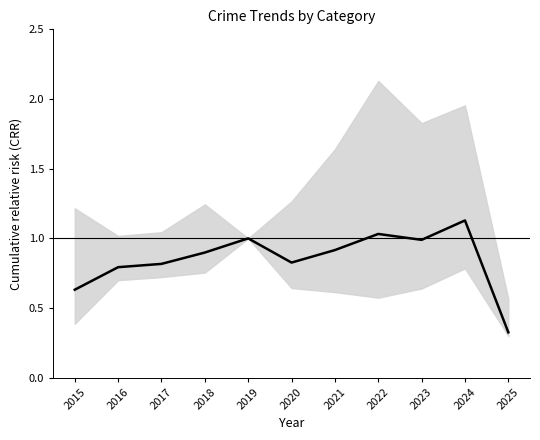

How many points are higher than both their immediate neighbors (excluding endpoints)?

3